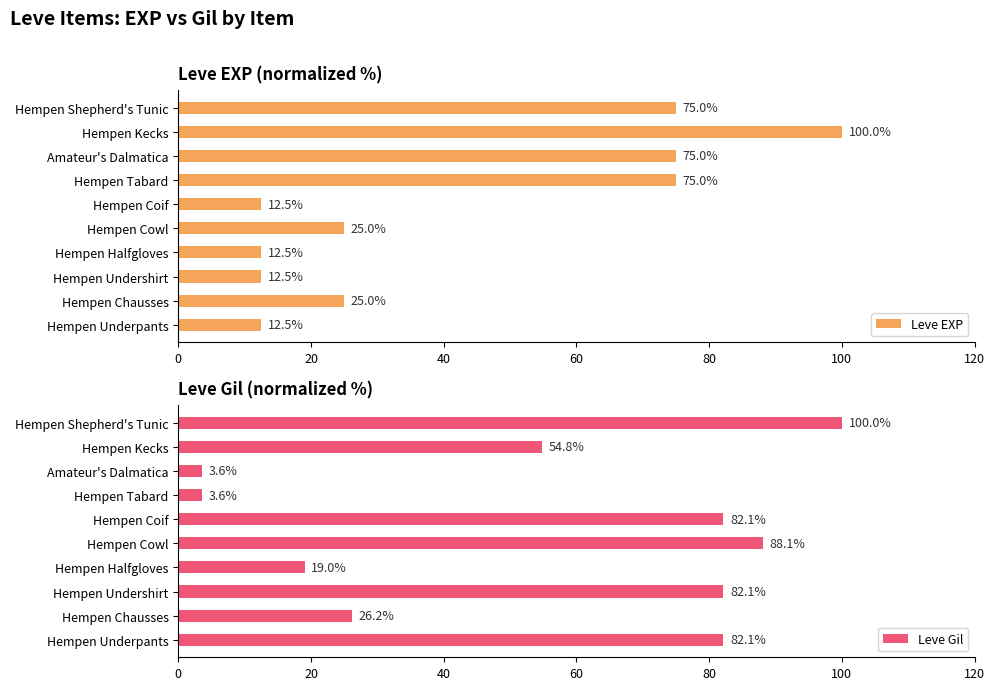

What is the sum of all Leve EXP values?

425.0